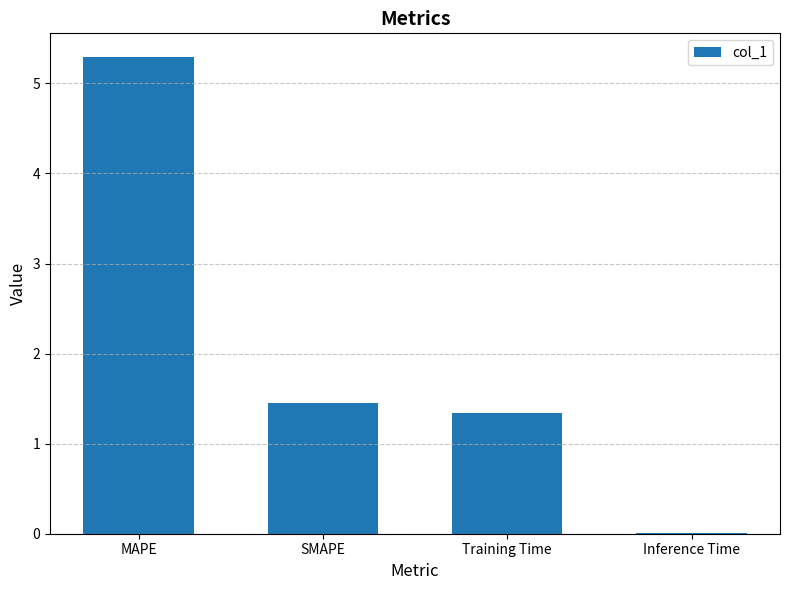

At which label does the data first exceed 1?

MAPE